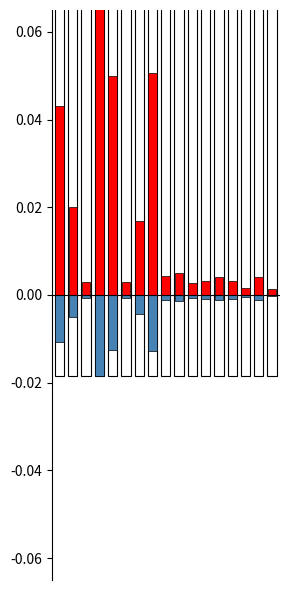

Is it true that p_mw equals 0.0 at 11?

True